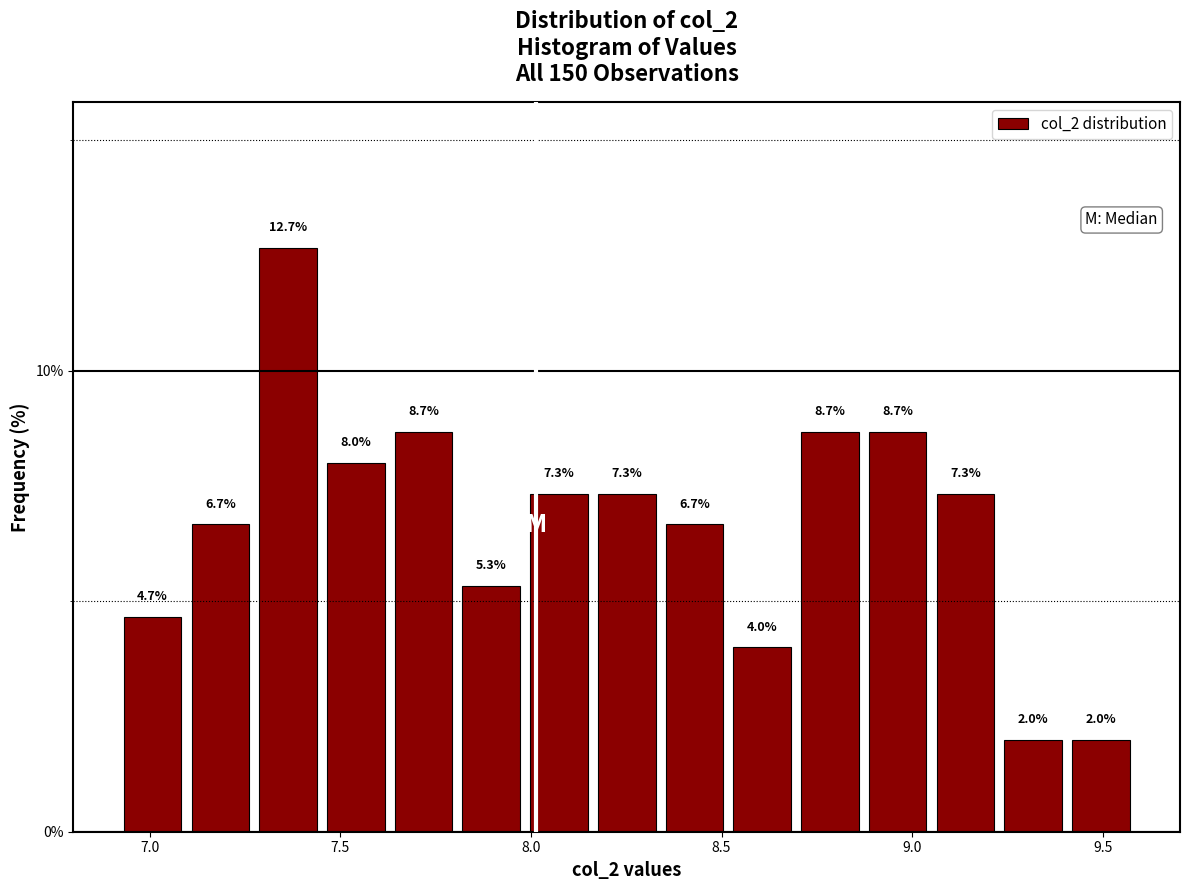

Read against the x-axis, roughly where is the centre of the tallest bar?

7.35